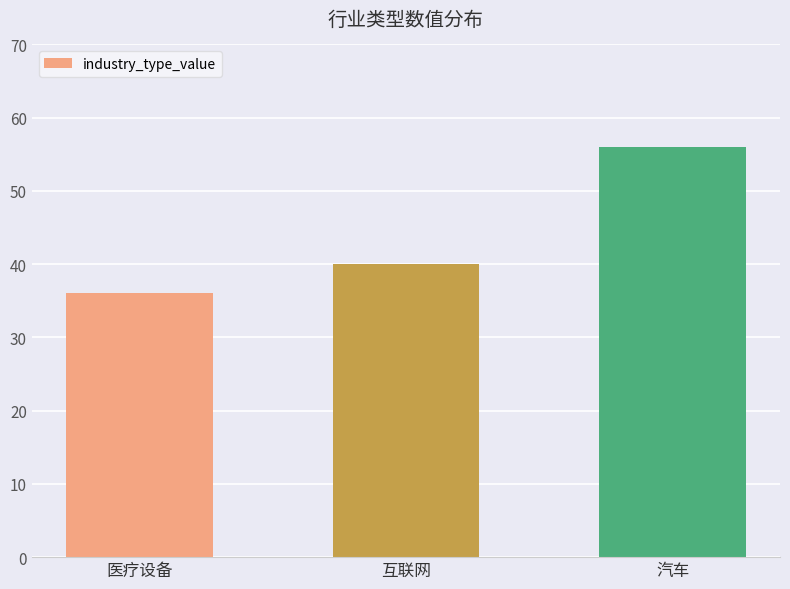

The value at 医疗设备 is 36. True or false?

True